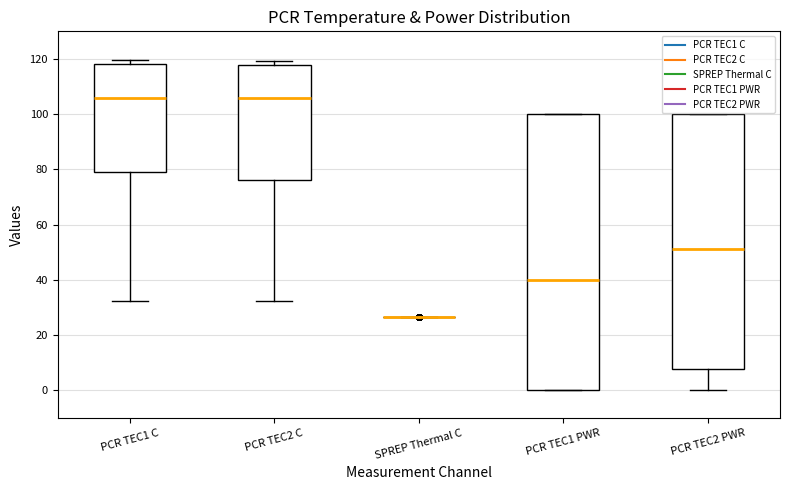

Reading left to right, read every box against the y-axis: the position of its median line, the range the box covers, and the ends of its whiskers. The values are not printed on the chart, so give them approximately, as read against the axis.

PCR TEC1 C: median 106, box 78 to 118, whiskers 32 to 120
PCR TEC2 C: median 106, box 76 to 118, whiskers 32 to 120
SPREP Thermal C: box collapsed to a line at 26, whiskers 26 to 26
PCR TEC1 PWR: median 40, box 0 to 100, whiskers 0 to 100
PCR TEC2 PWR: median 52, box 8 to 100, whiskers 0 to 100